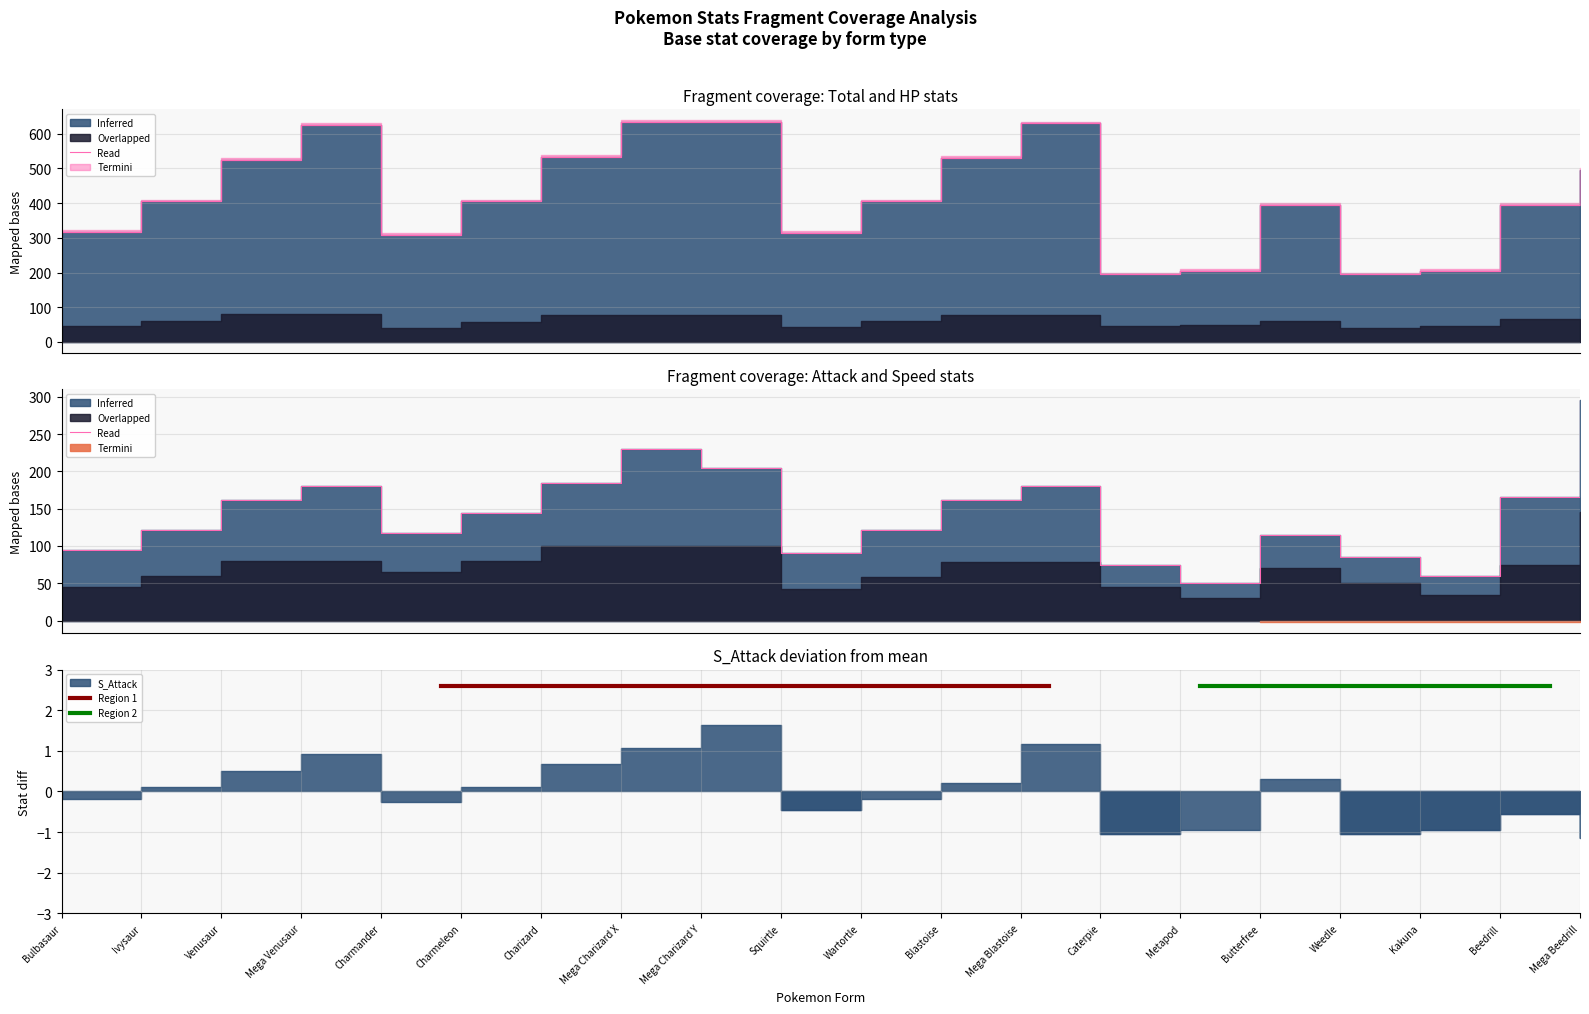

What is the sum of all Speed values?

1417